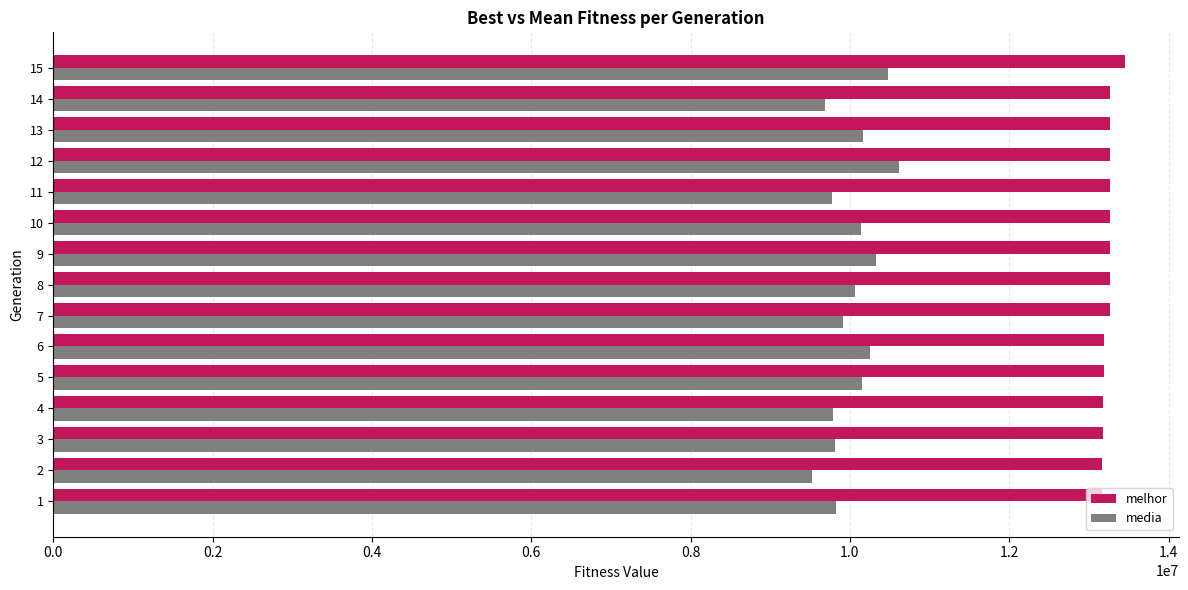

What is the sum of all media values?

150504036.9